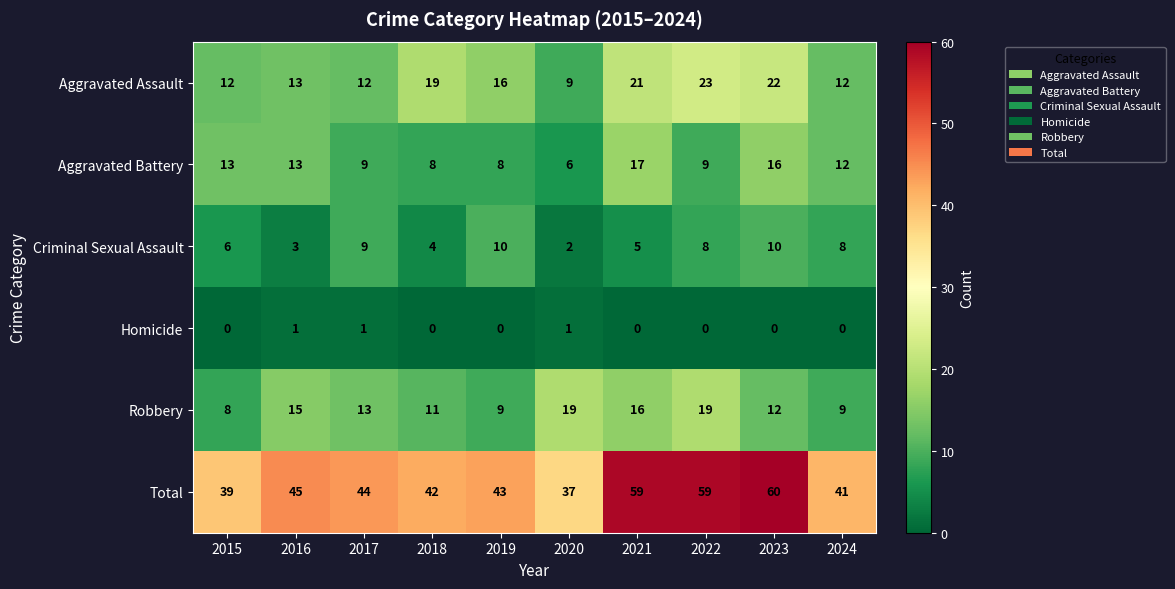

How many values in the Aggravated Assault series are below 16?

5